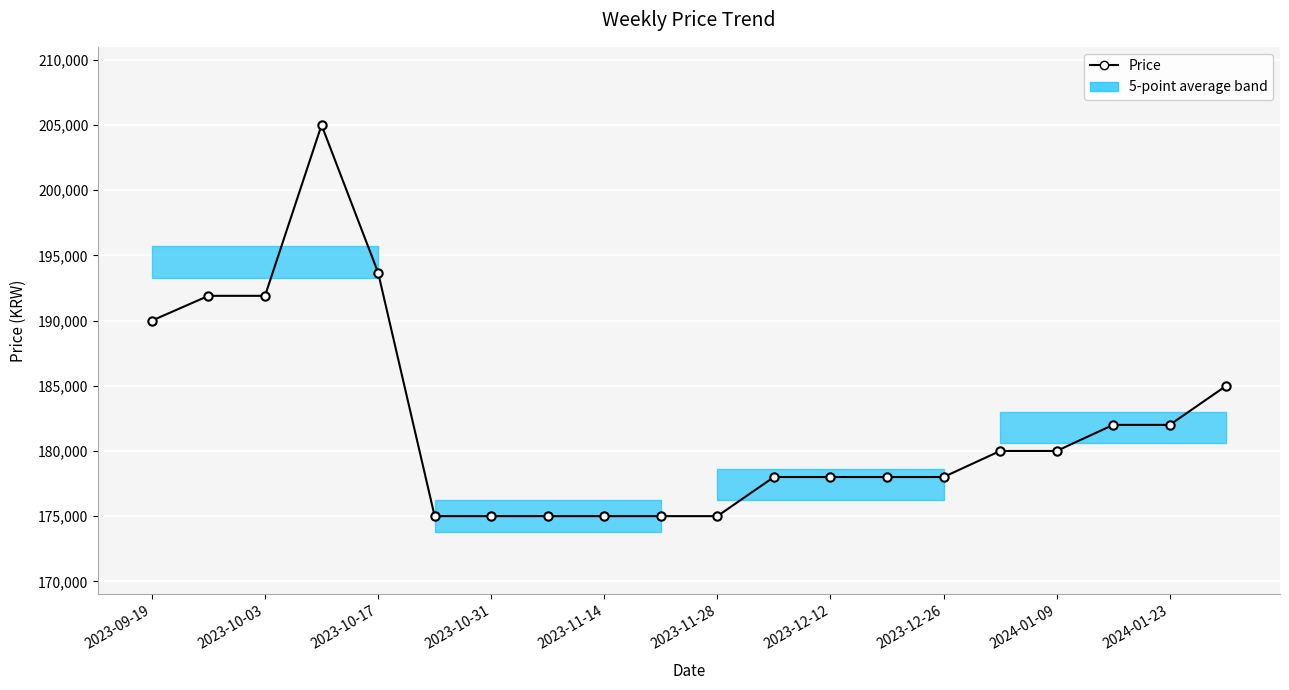

Does the chart display data point markers on the line(s)?

Yes